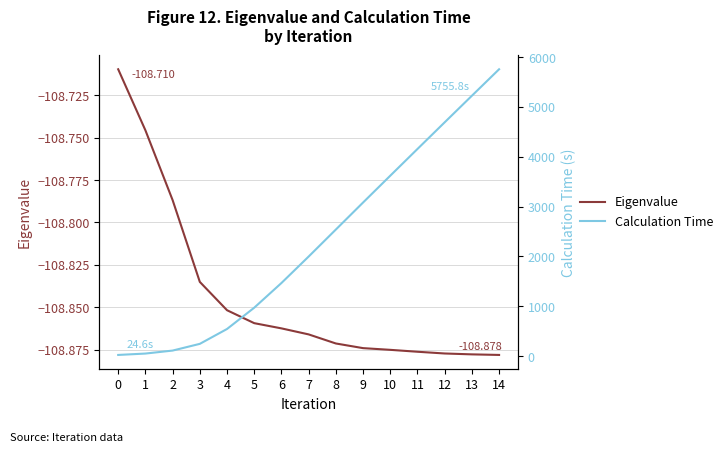

What is the spread (max minus min) of values at 14?

5864.7